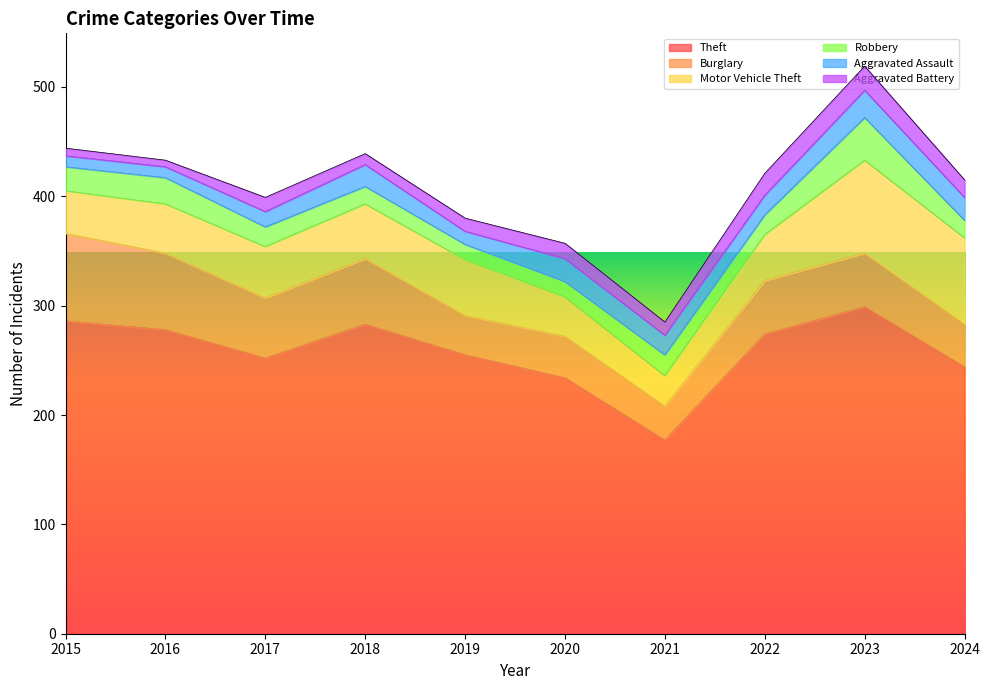

Does the chart display data point markers on the line(s)?

No